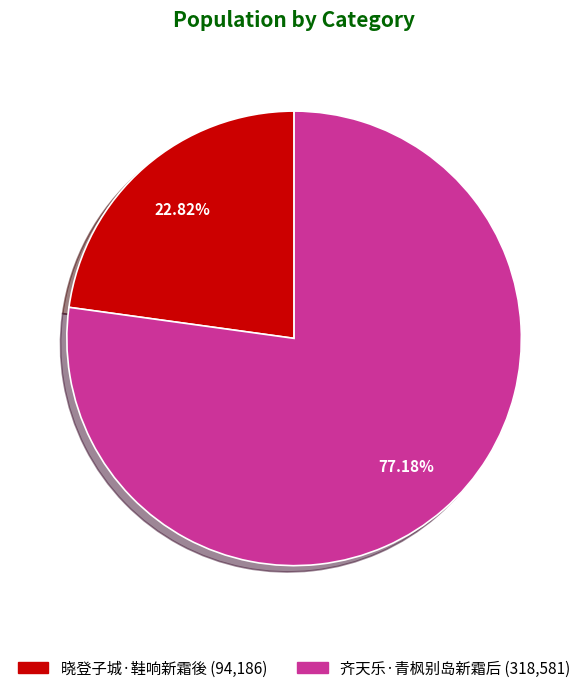

What is the majority slice?

齐天乐·青枫别岛新霜后